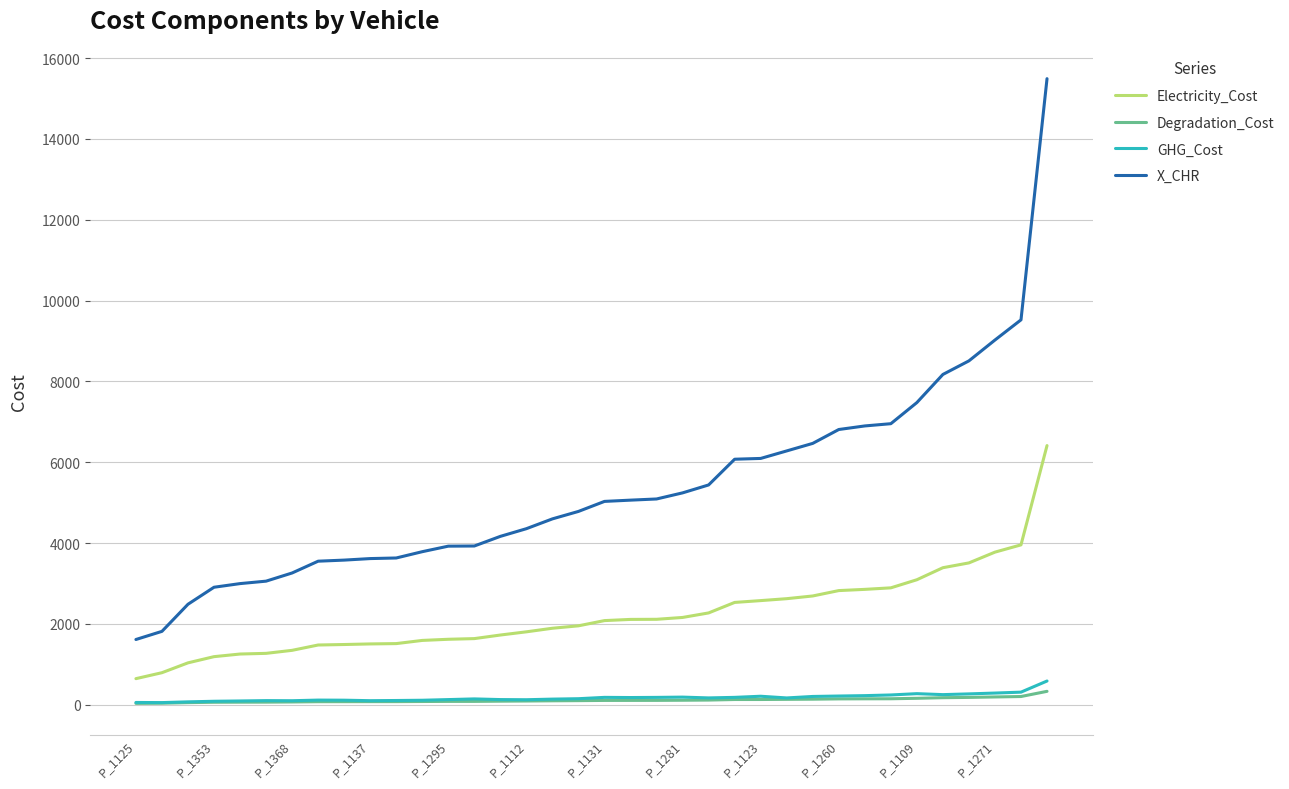

What is the difference between the maximum and minimum values in the Degradation_Cost series?

298.3